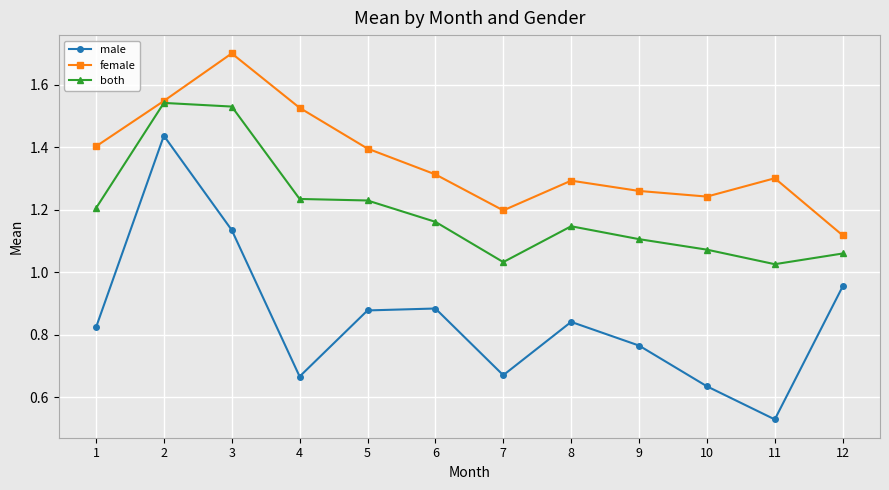

At which label is male closest to 0?

11